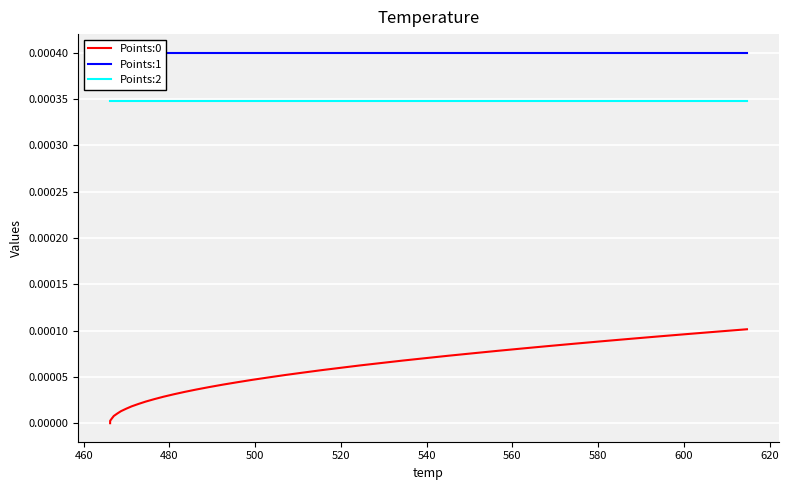

True or false: Points:0 and Points:2 cross at least once.

False